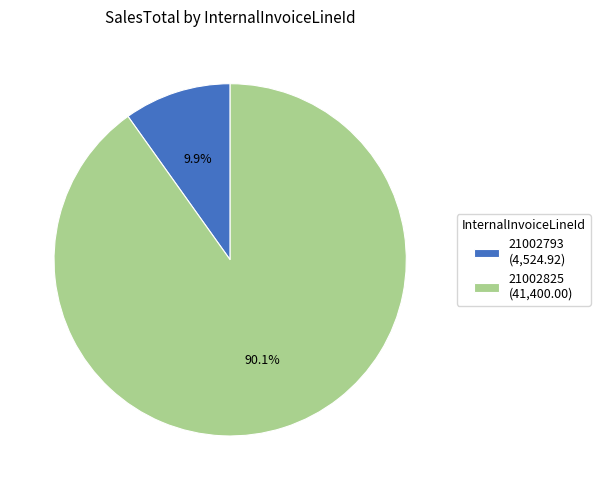

What is the total percentage of 21002825 and 21002793?

100.0%